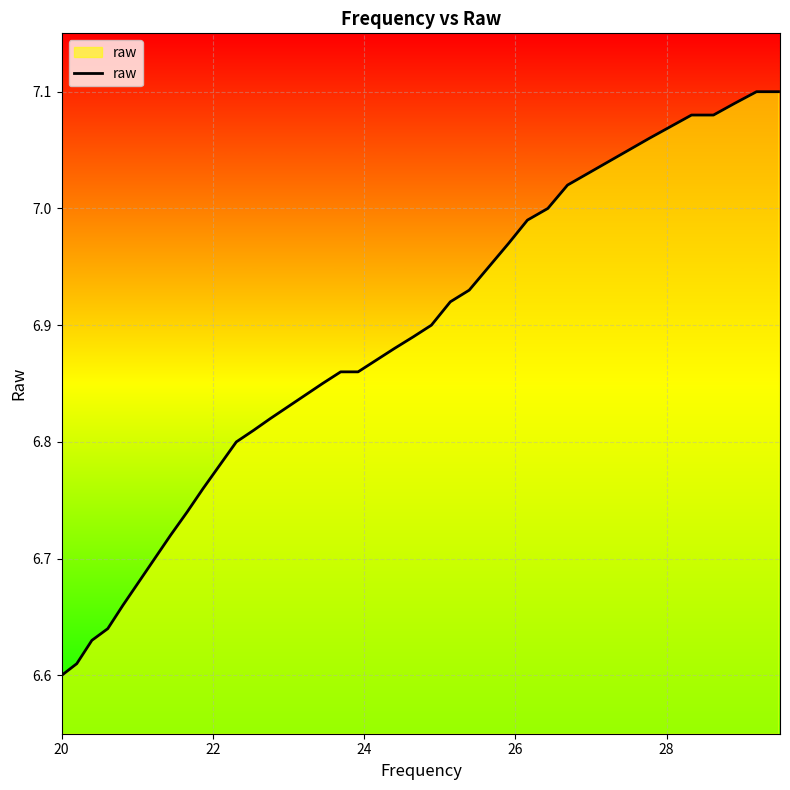

Does the chart have visible grid lines?

Yes